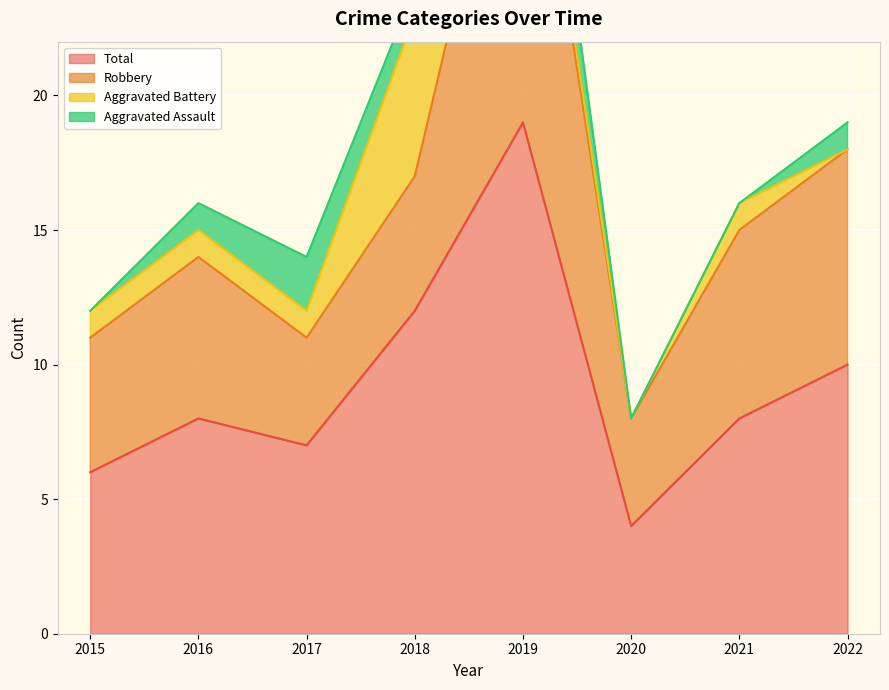

Reading left to right, list all the values displayed in this chart.

Aggravated Assault: 2015=0	2016=1	2017=2	2018=1	2019=3	2020=0	2021=0	2022=1
Aggravated Battery: 2015=1	2016=1	2017=1	2018=6	2019=1	2020=0	2021=1	2022=0
Robbery: 2015=5	2016=6	2017=4	2018=5	2019=15	2020=4	2021=7	2022=8
Total: 2015=6	2016=8	2017=7	2018=12	2019=19	2020=4	2021=8	2022=10